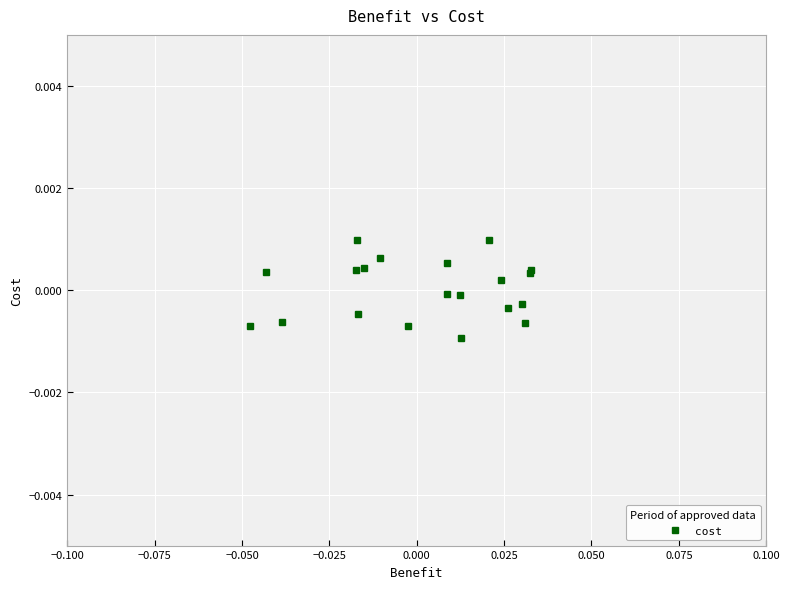

How many data points are less than 0?

10